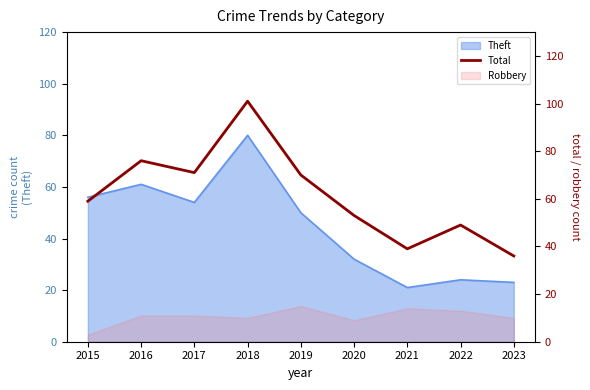

How many lines are shown in the chart?

1